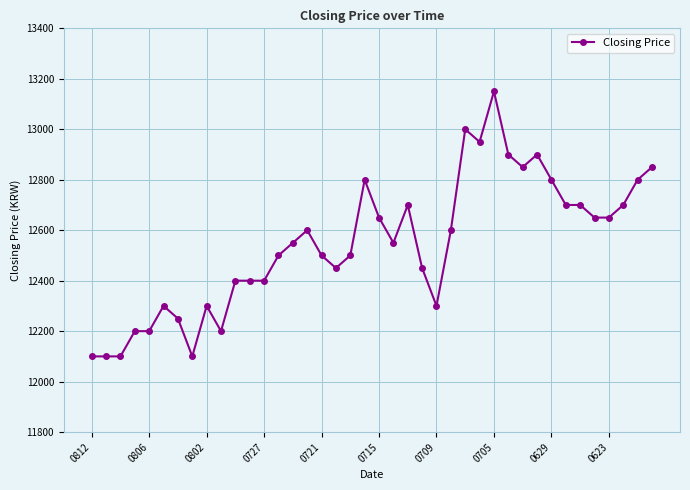

True or false: there are more than 1 points higher than both neighbors.

True